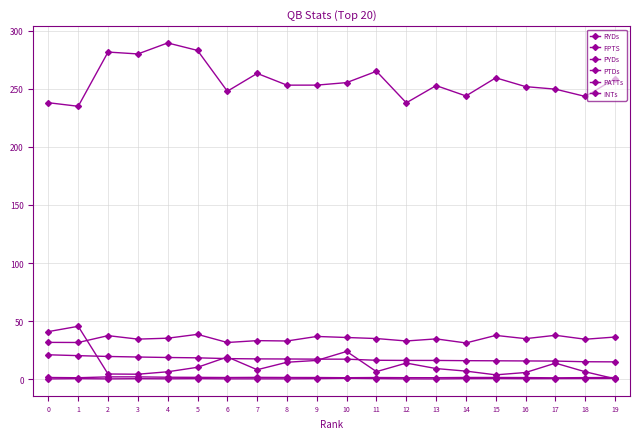

Where is the first local maximum for PYDs?

2